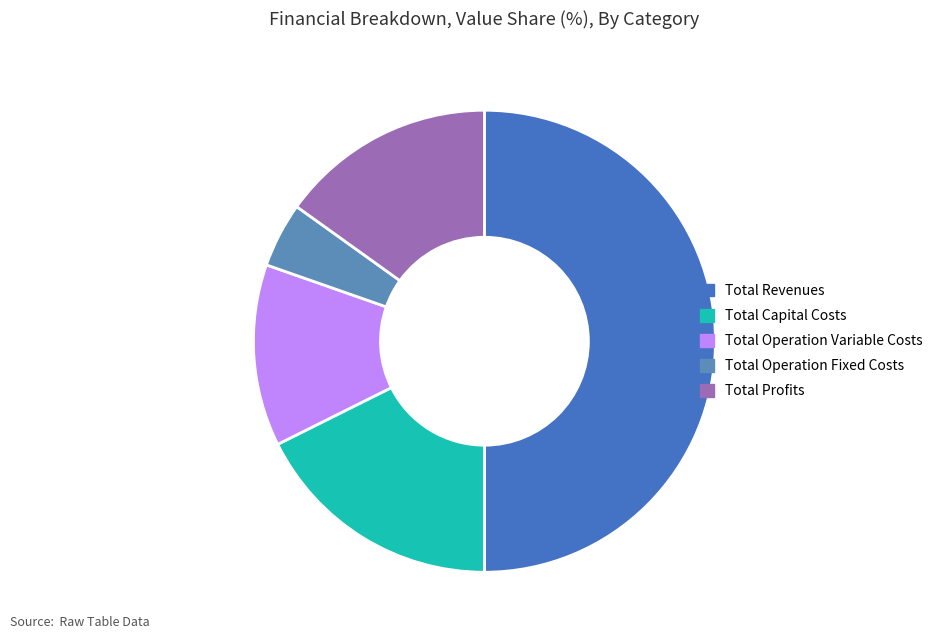

Is Total Profits the majority of the pie?

No